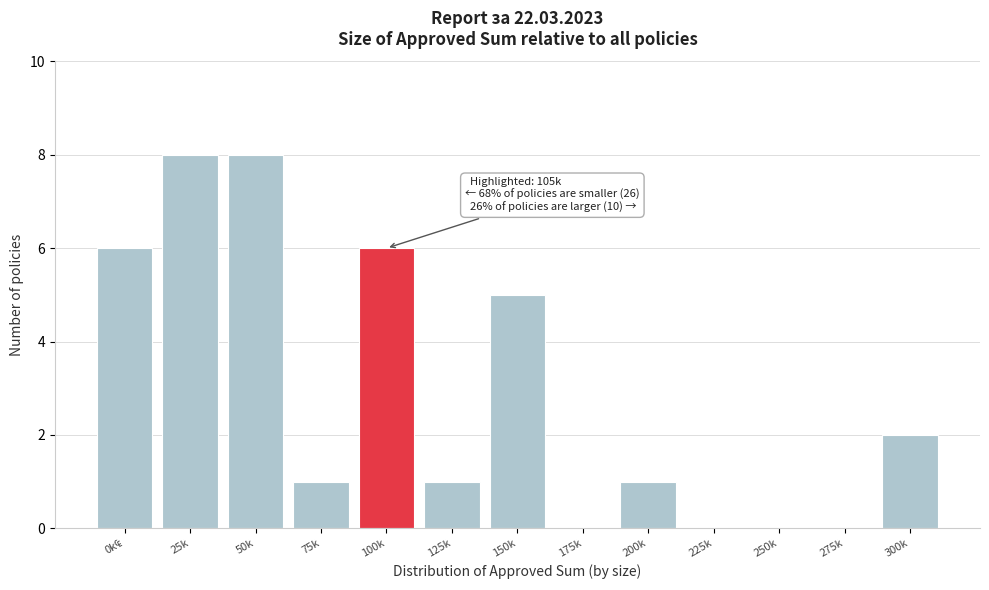

Where is the data nearest to the value 4?

150k